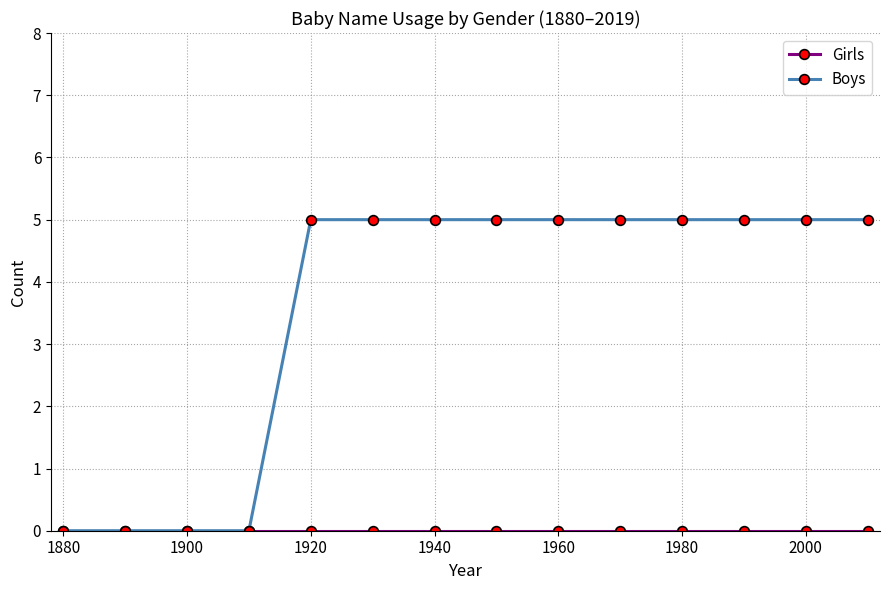

Which series has the largest total across all categories?

Boys